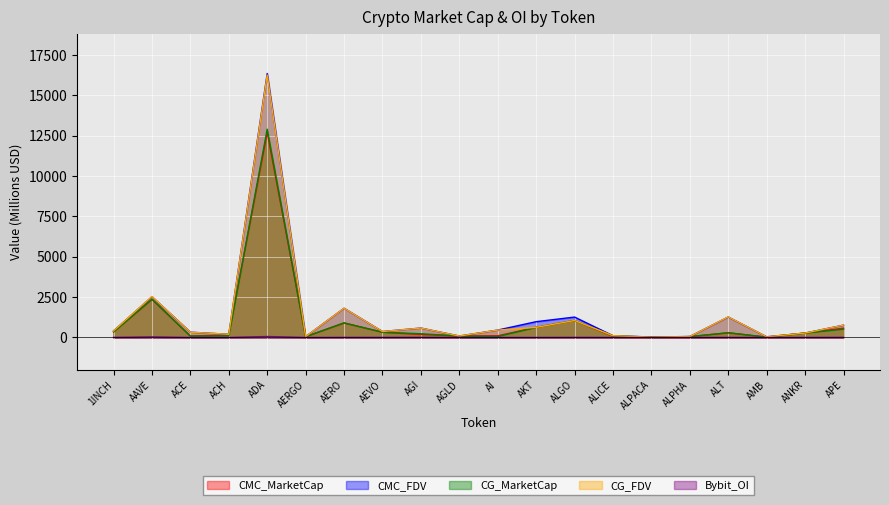

At how many categories does at least one series exceed 4919?

1